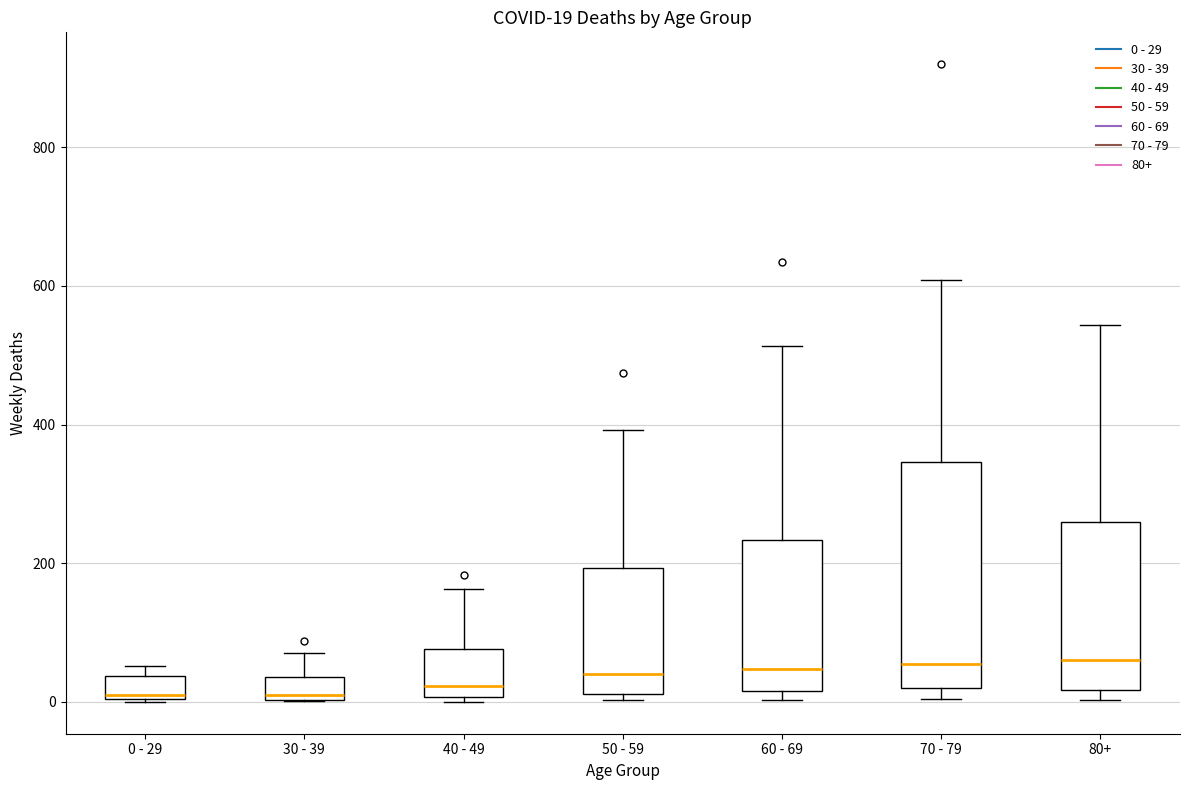

Comparing the boxes themselves (not the whiskers), which one is the tallest?

70 - 79